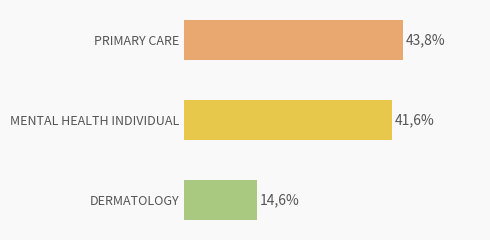

Are the bars horizontal?

Yes